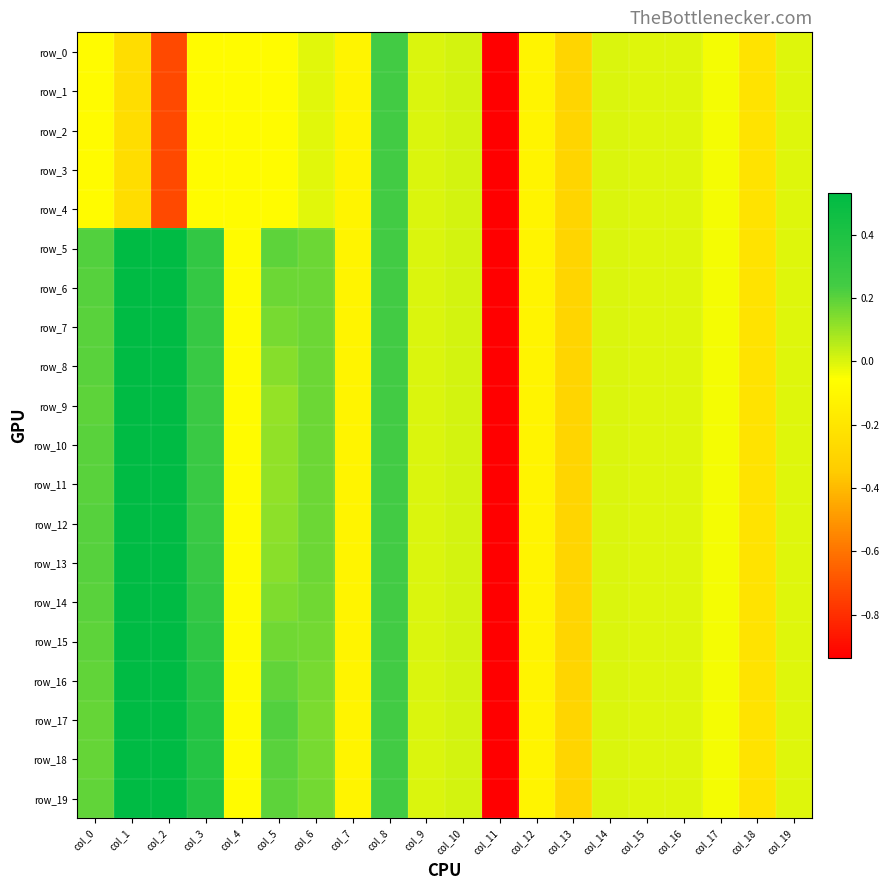

At how many categories does at least one series exceed -4?

19